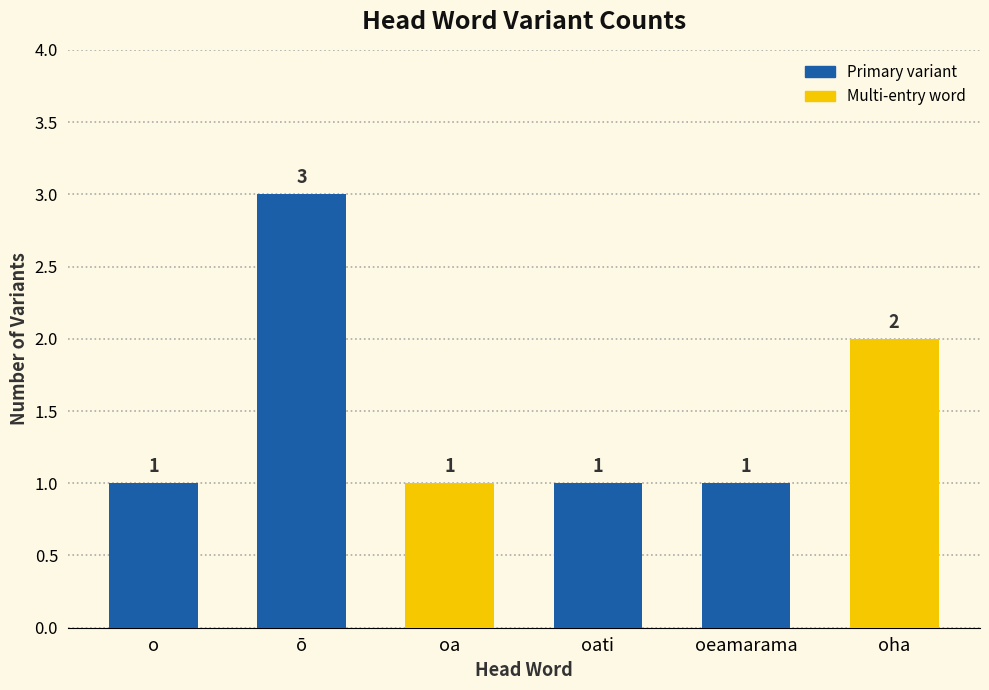

What is the average value?

2